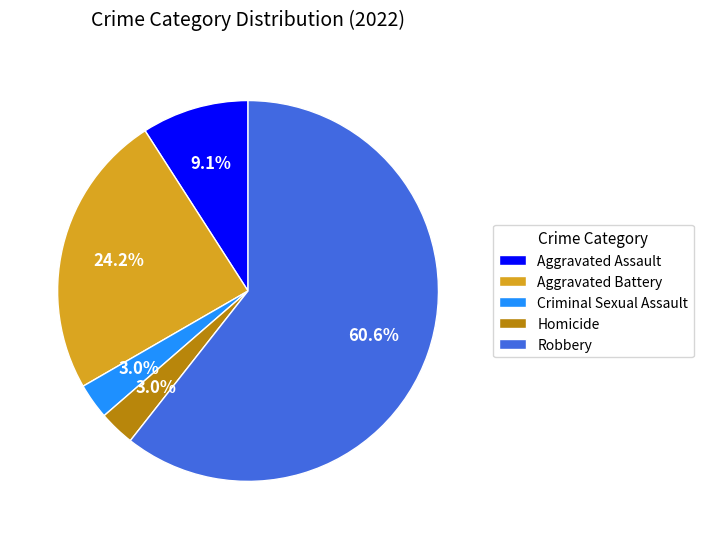

Which category accounts for the majority?

Robbery